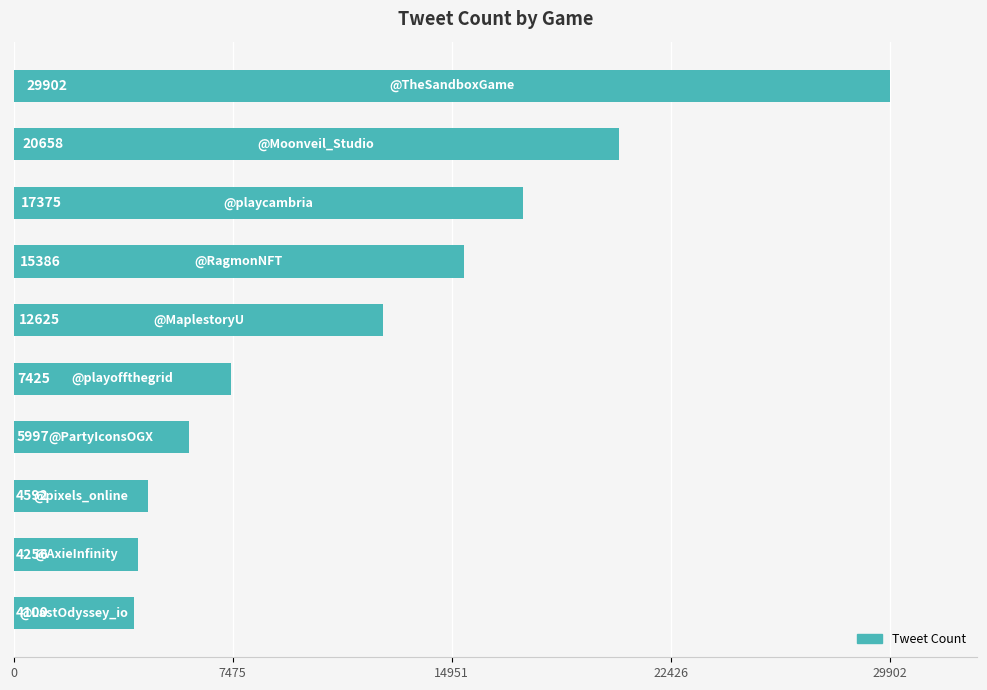

What is the value of the 6th bar from the top?

7425